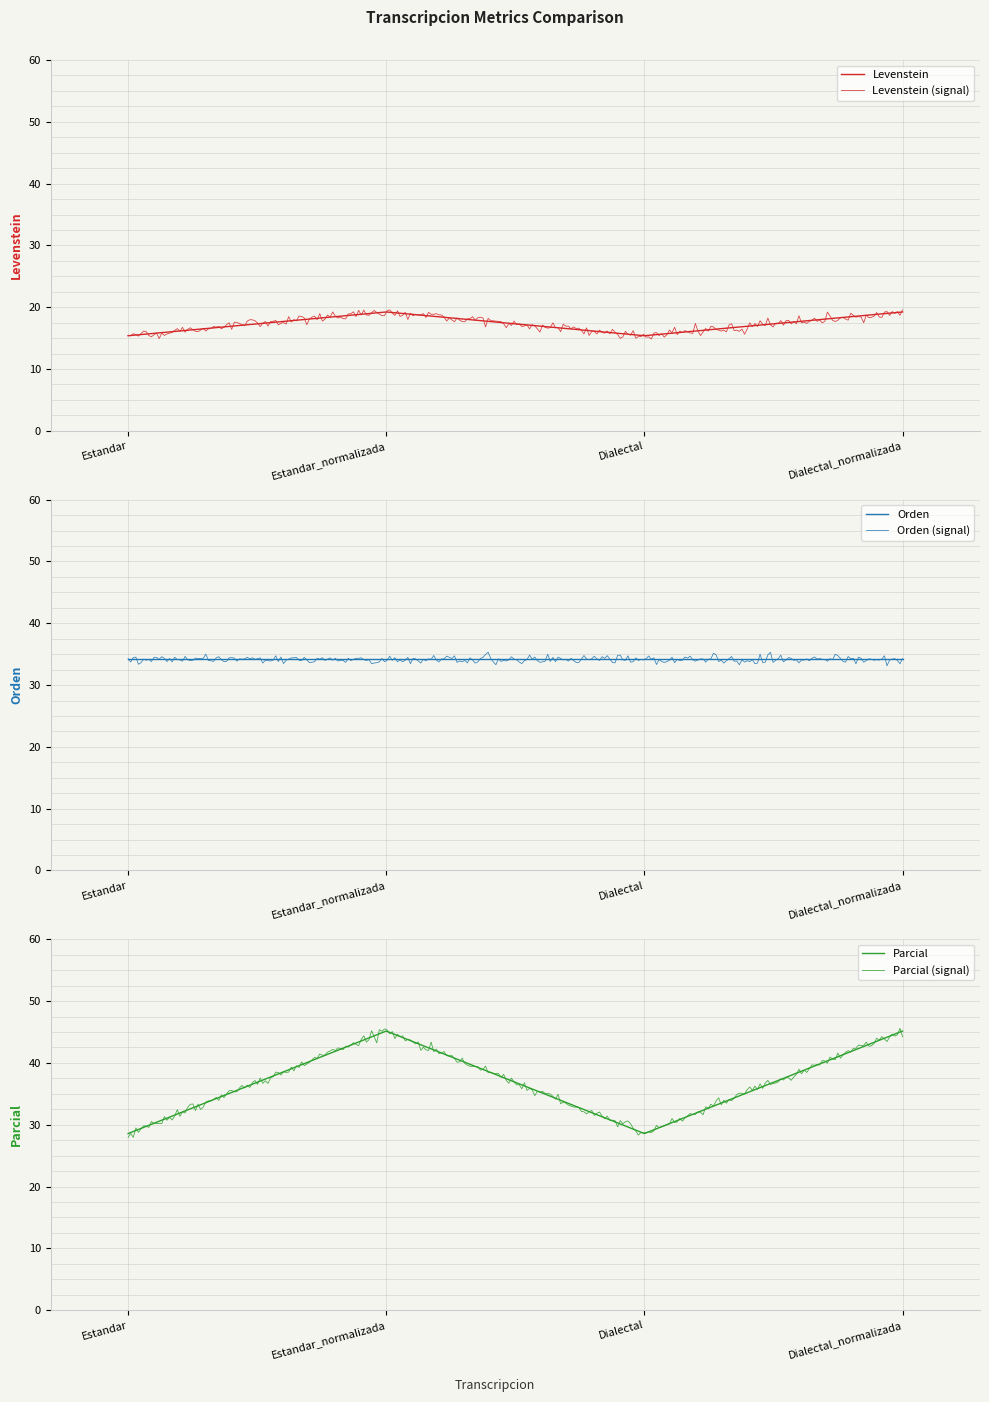

What is the label of the 3rd point from the left?

Dialectal